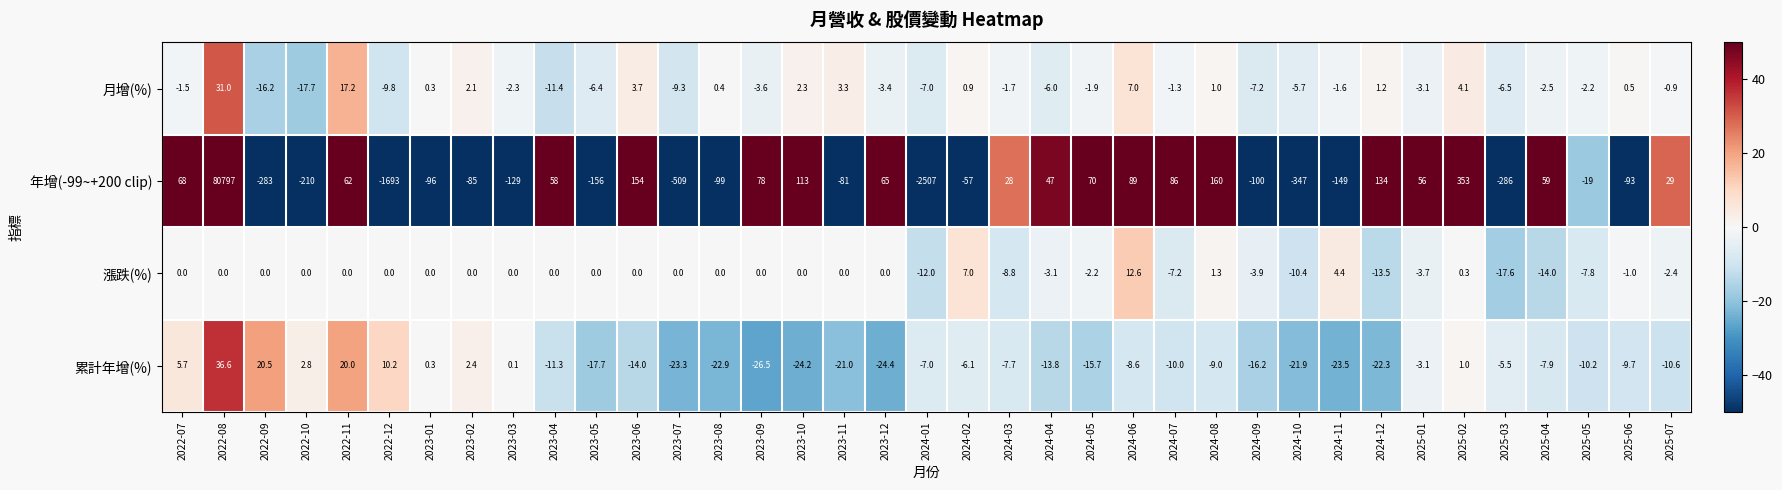

What is the minimum value for 累計年增(%)?

-26.5